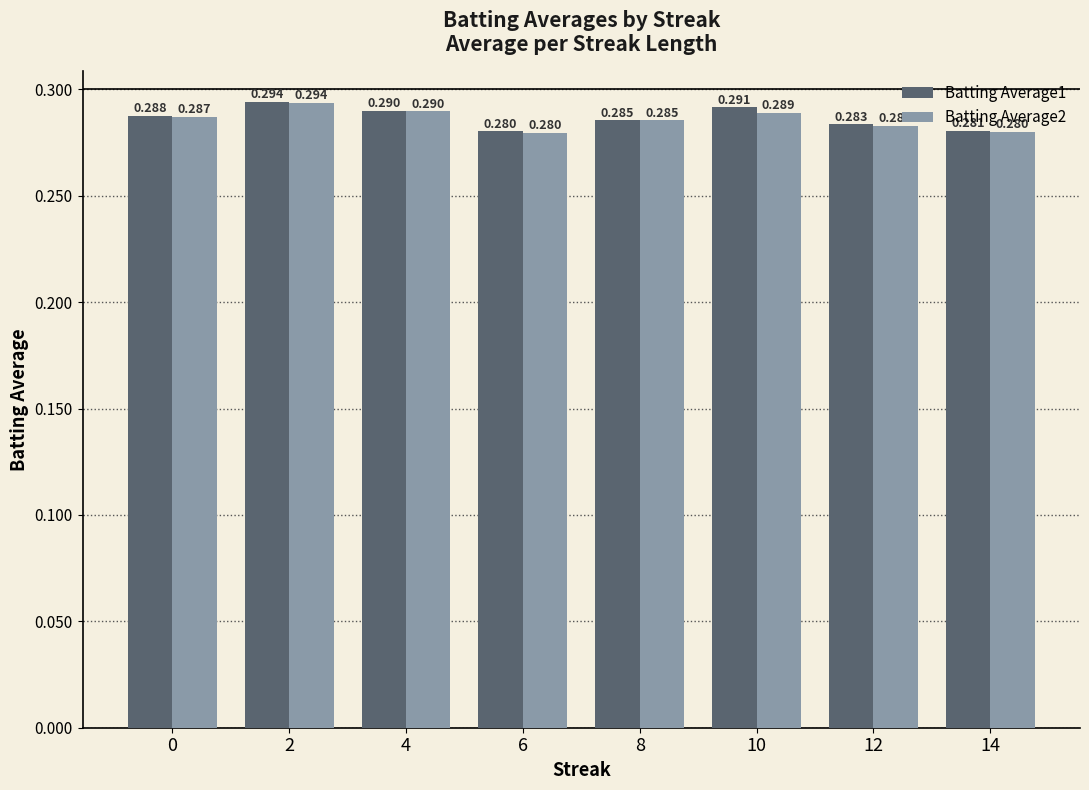

The value of Batting Average1 at 6 is 0.4. True or false?

False